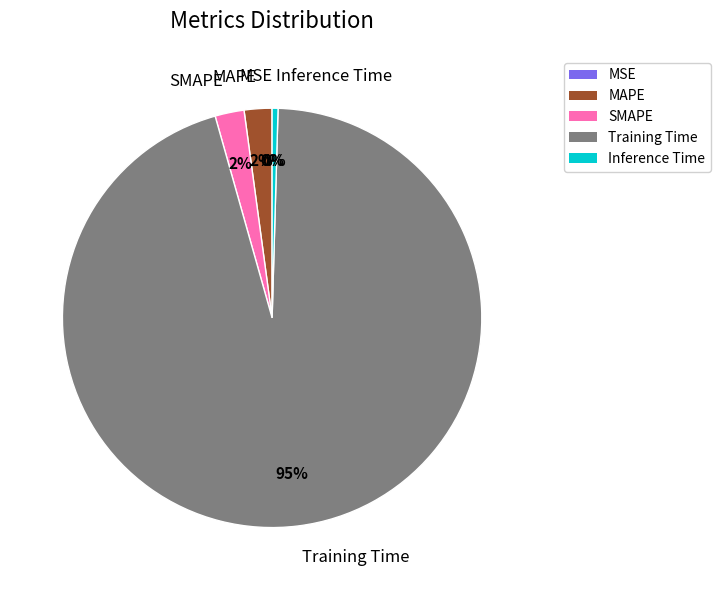

Which has a higher value, MAPE or Training Time?

Training Time